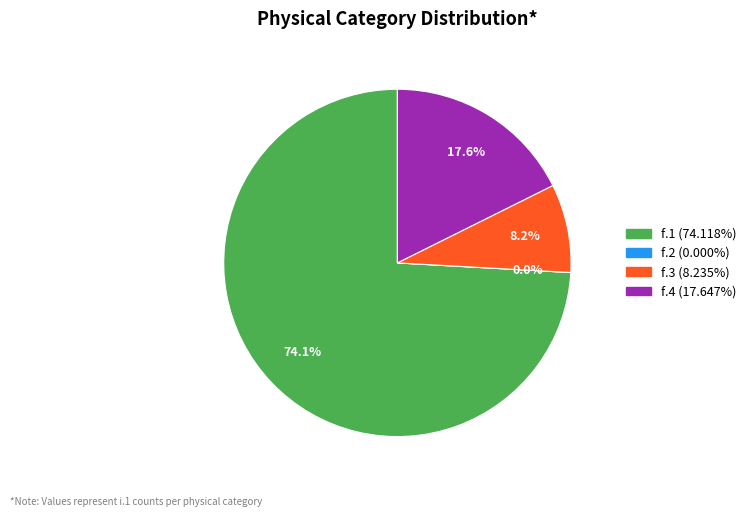

How many segments does this pie chart have?

4